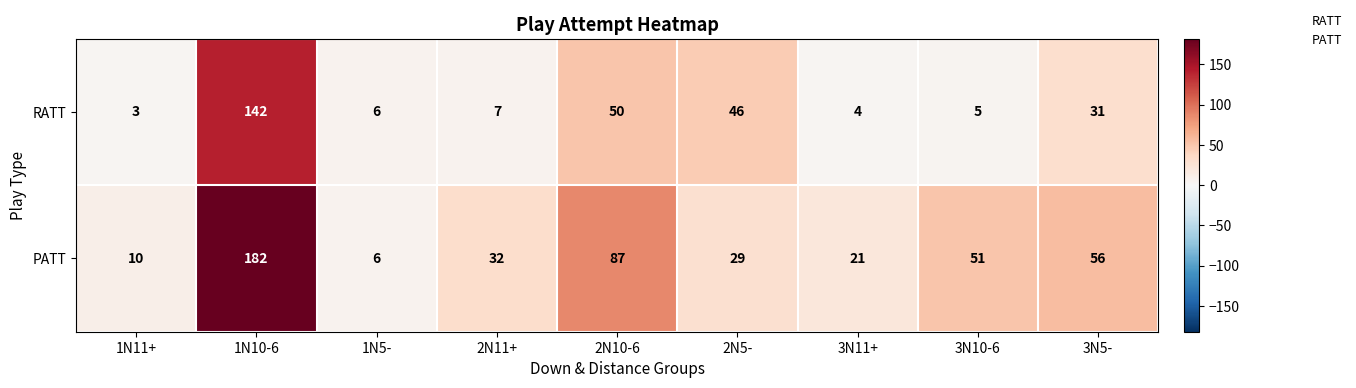

Reading left to right, list all the values displayed in this chart.

RATT: 3	142	6	7	50	46	4	5	31
PATT: 10	182	6	32	87	29	21	51	56